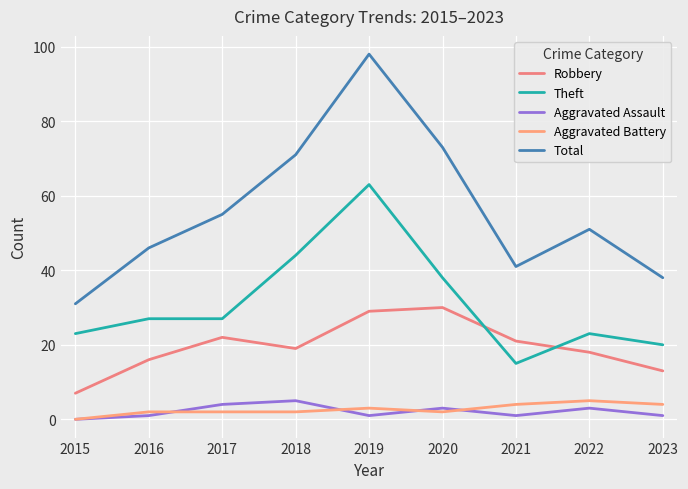

What is the total value across all series at 2016?

92